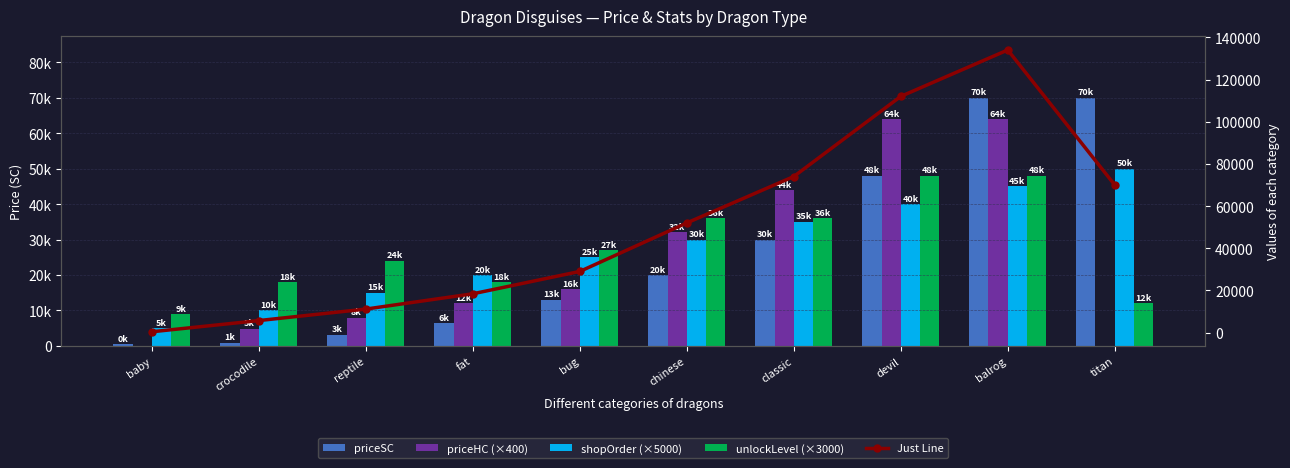

What is the value of the shopOrder (×5000) bar at the 9th from the left?

45000